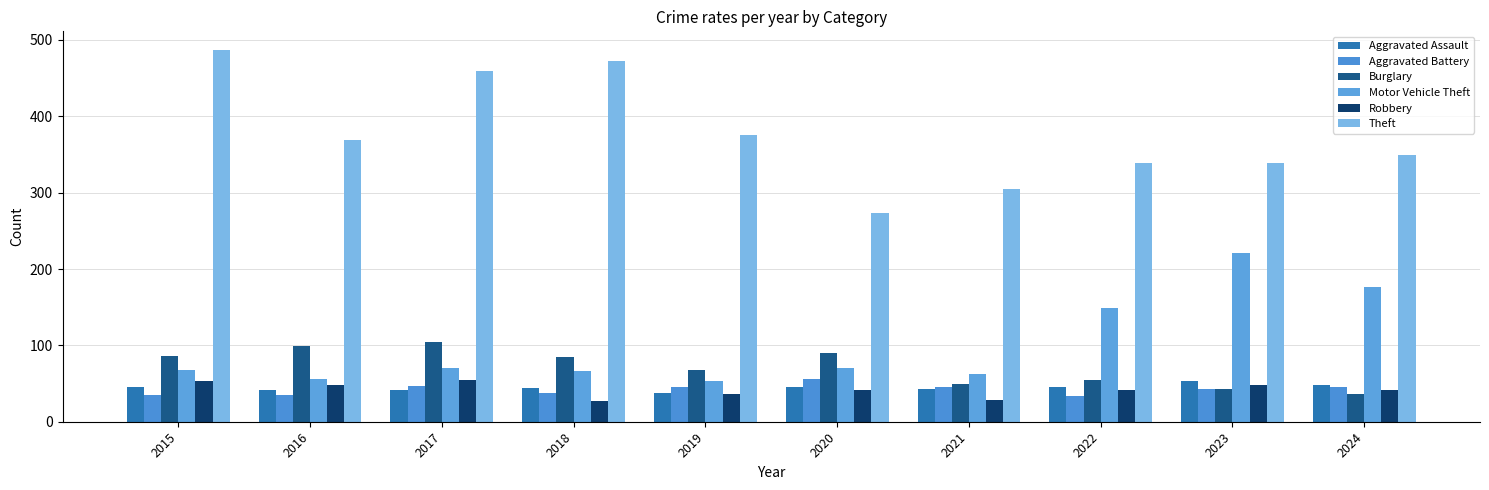

What is the difference between the maximum and minimum values in the Motor Vehicle Theft series?

167